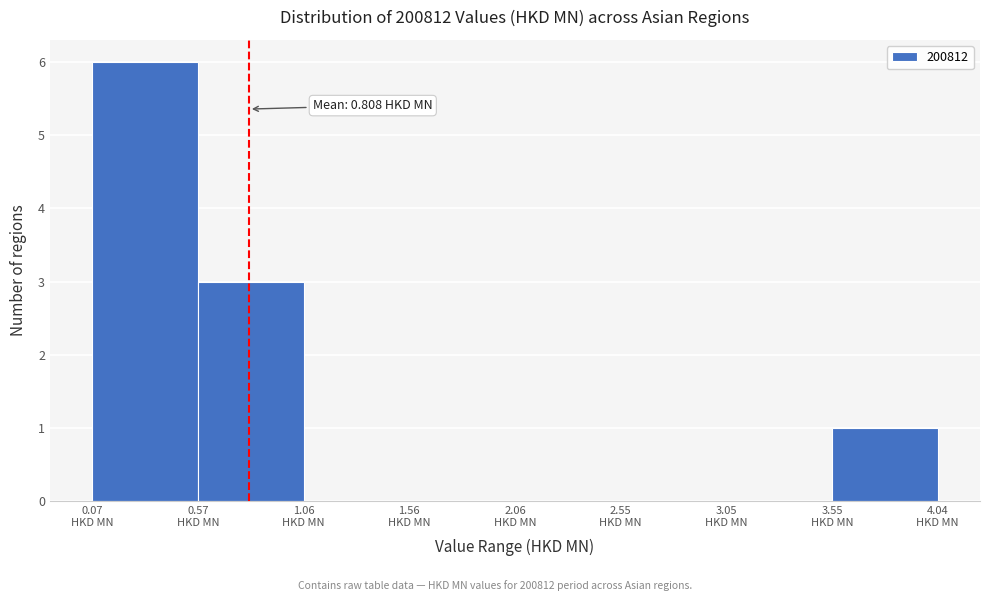

Which range on the x-axis has the tallest bar?

0.05 to 0.55